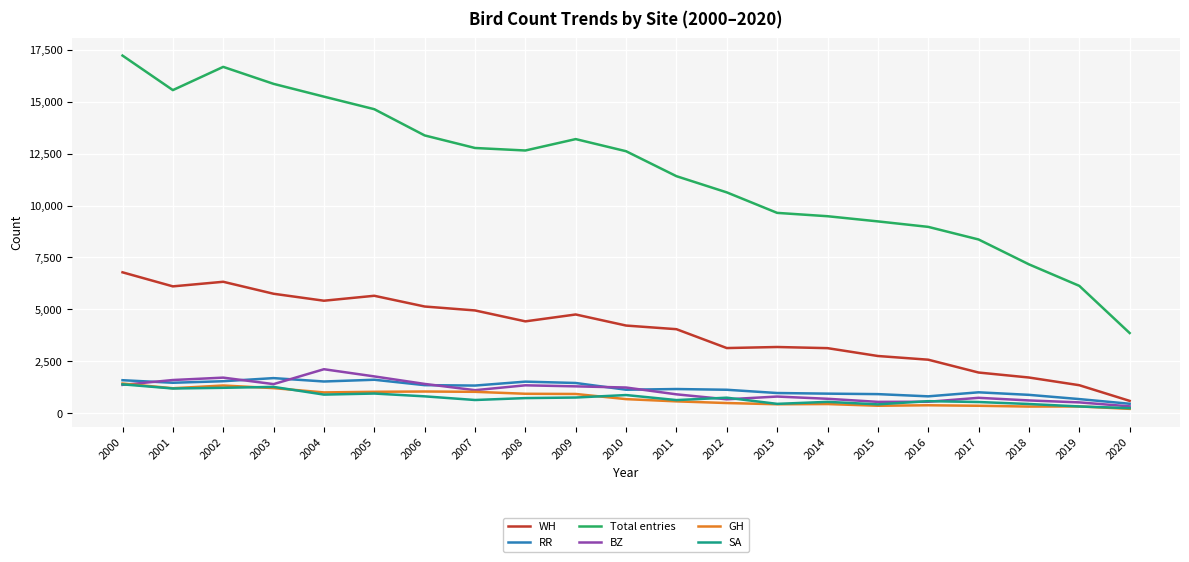

The SA series shows 745 at 2012. True or false?

True